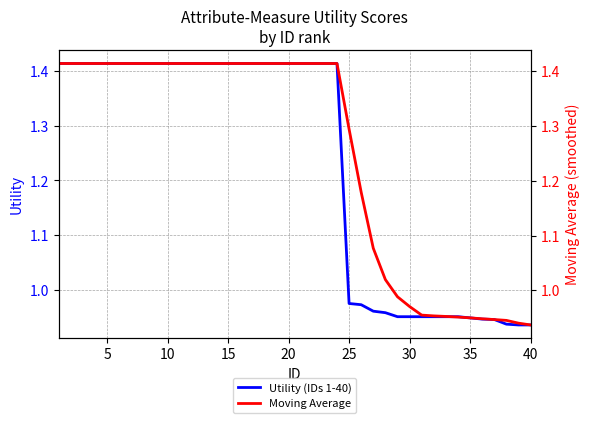

True or false: Utility (IDs 1-40) and Moving Average intersect in this chart.

False